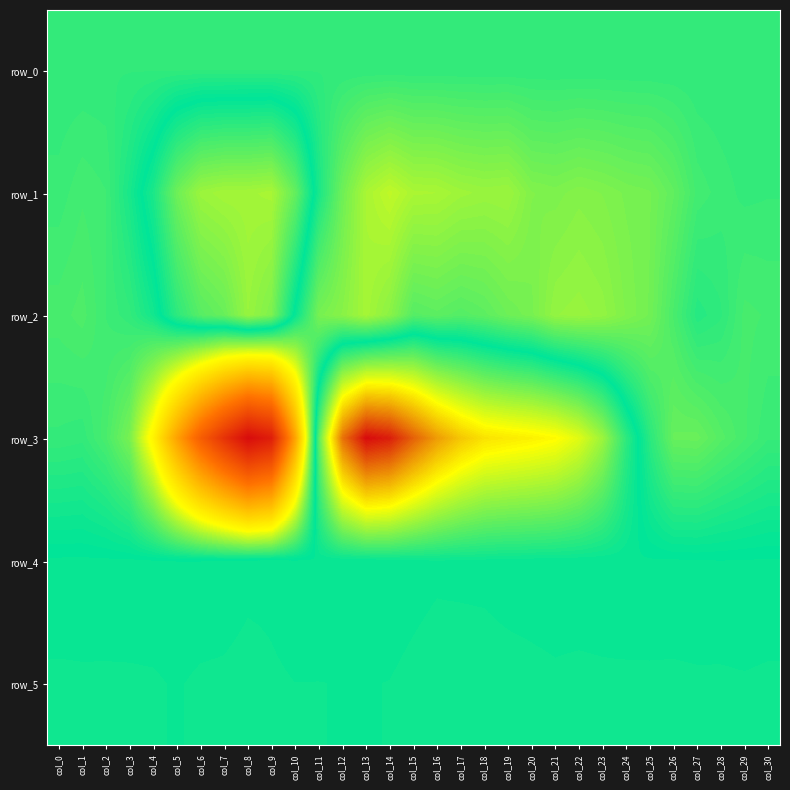

What is the difference between the maximum and minimum values in the row_5 series?

50.0